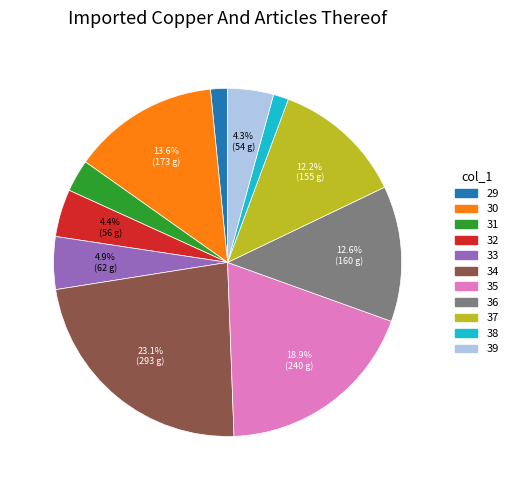

Is it true that 37 is 1% of the pie?

False